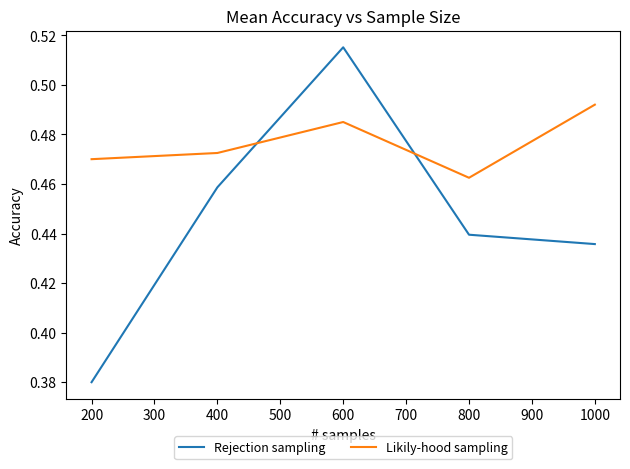

List the series in order of their peak value, lowest first.

Likily-hood sampling, Rejection sampling